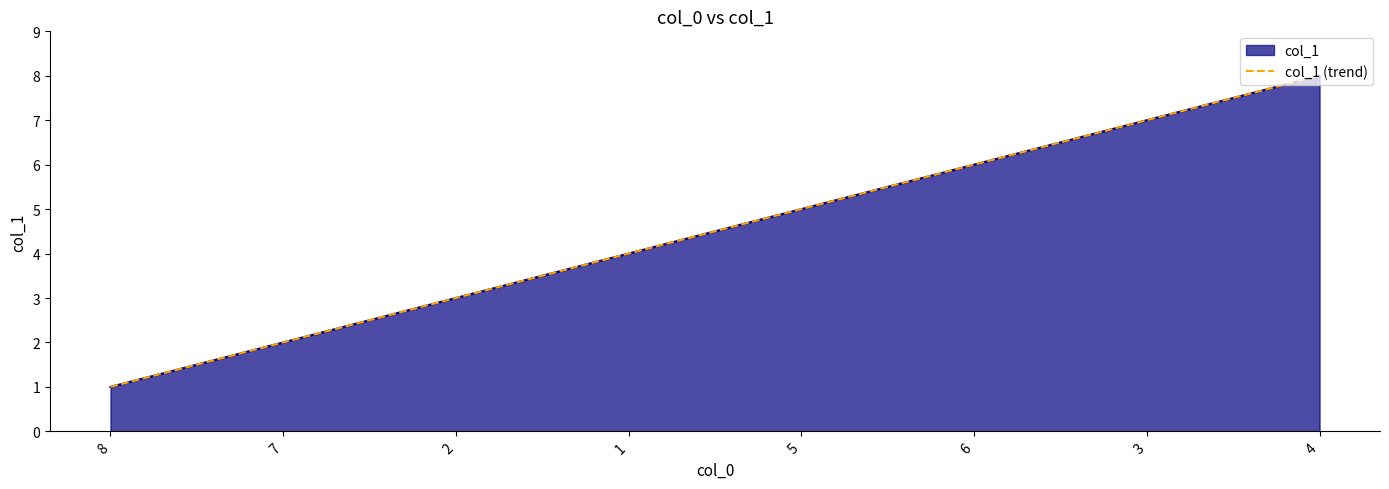

Does the chart display data point markers on the line(s)?

No